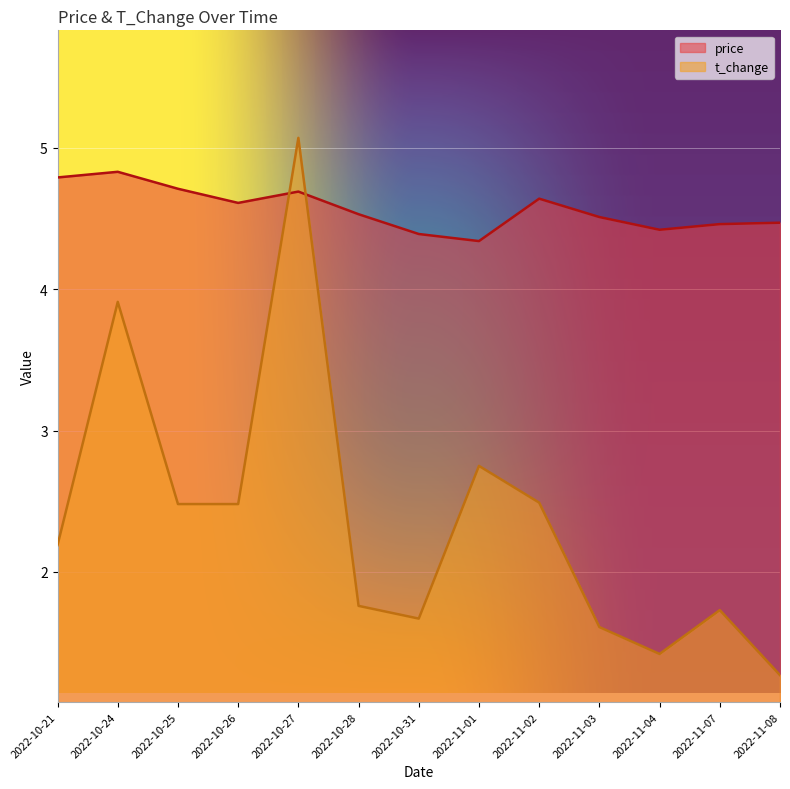

What is the total value across all series at 2022-10-26?

7.1